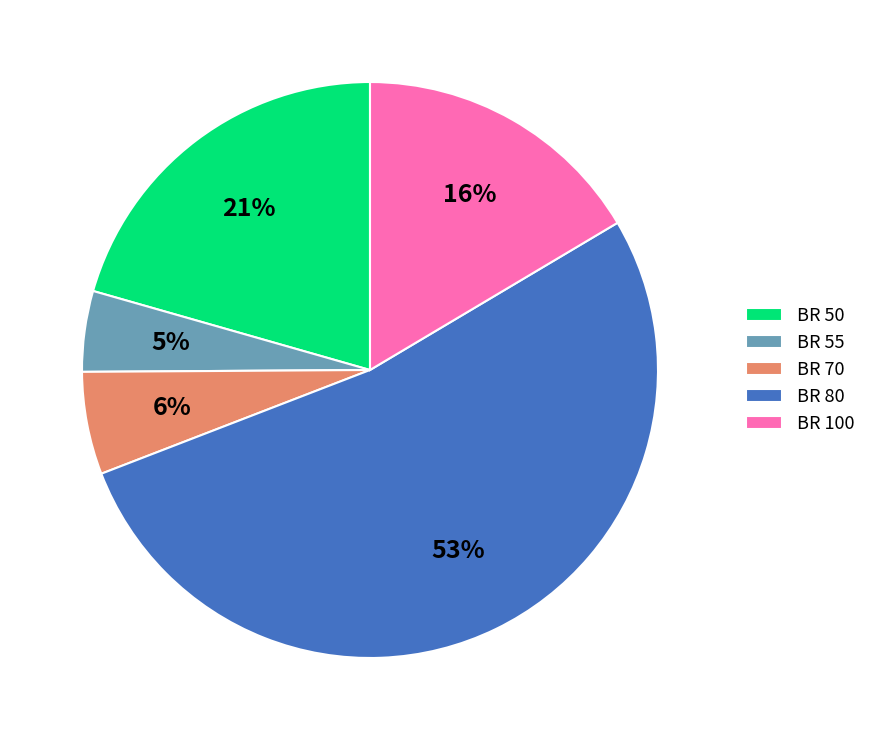

To the nearest percent, what percentage of the pie is BR 70?

6%